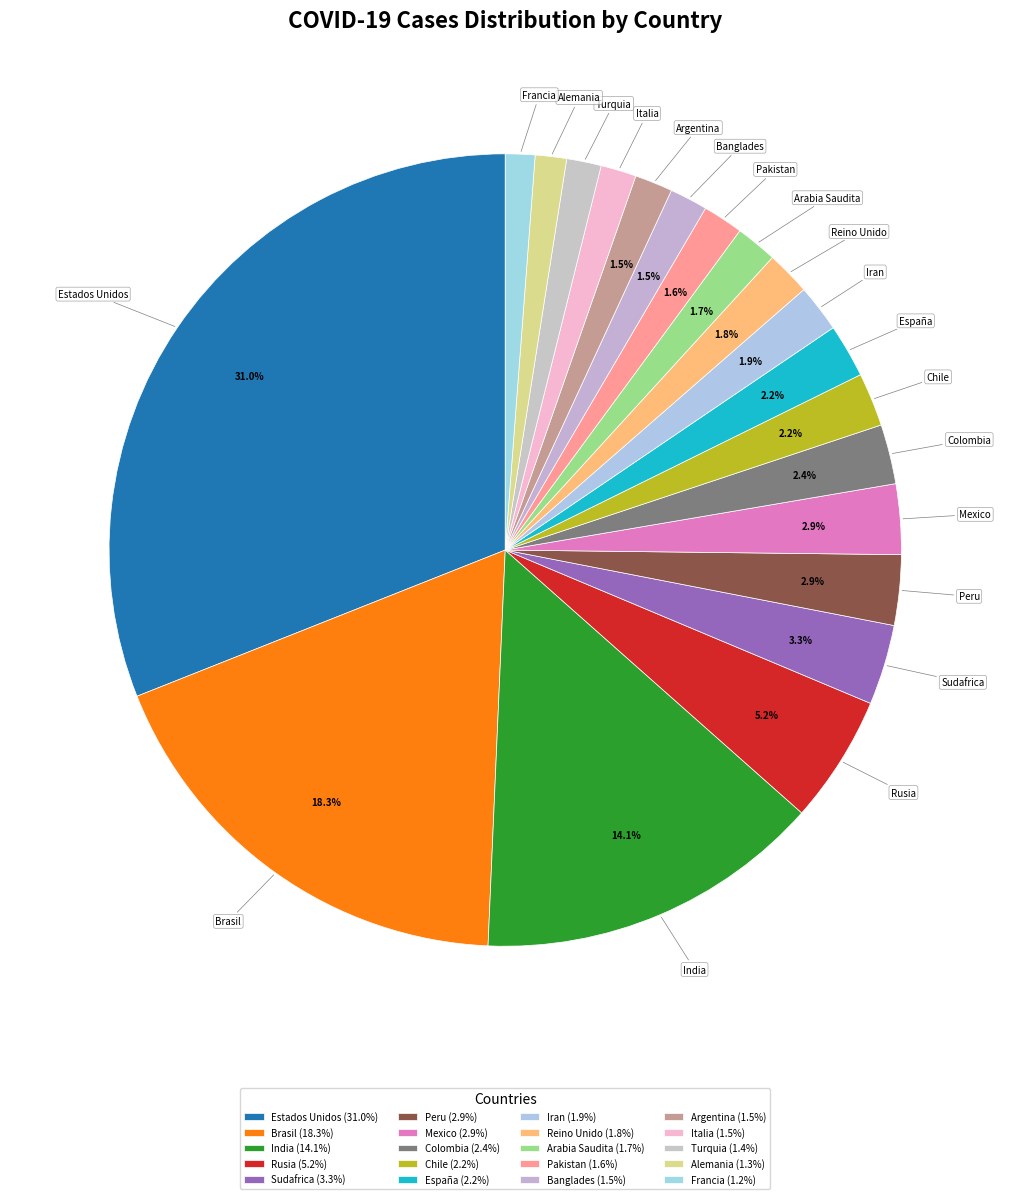

How many slices are in this pie chart?

20